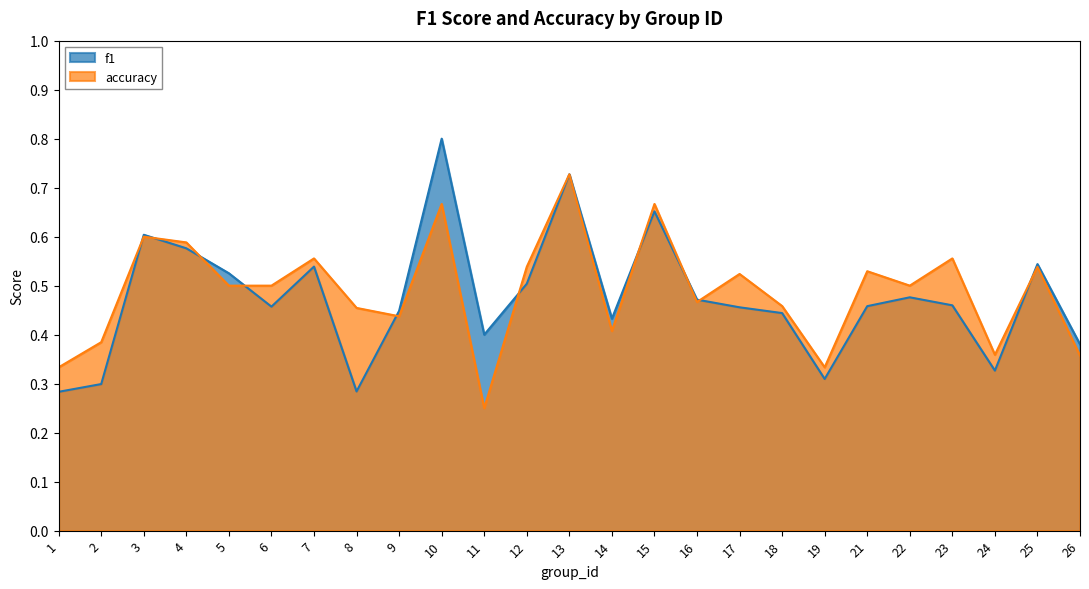

Between which two adjacent categories do accuracy and f1 first intersect?

2 and 3